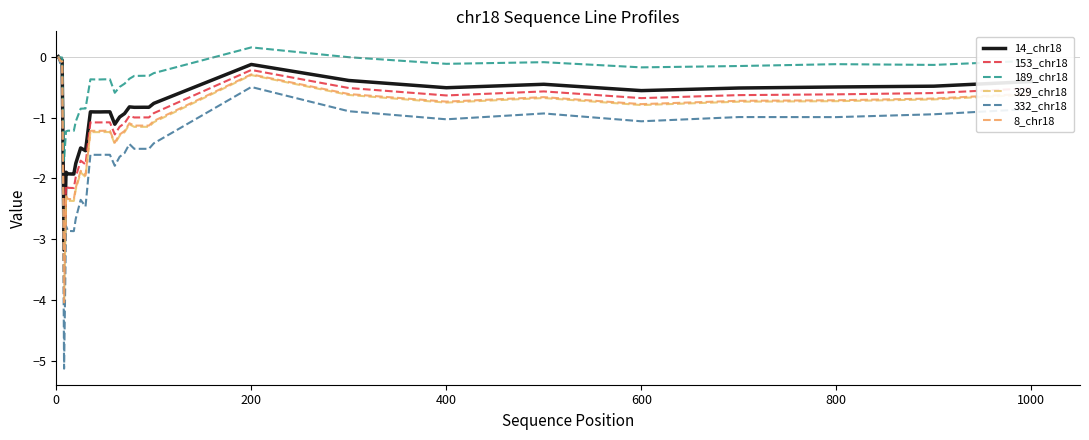

Reading right to left, what are all the values shown in this chart?

14_chr18: -0.4	-0.5	-0.5	-0.5	-0.6	-0.5	-0.5	-0.4	-0.1	-0.8	-0.8	-0.8	-0.8	-0.8	-0.8	-0.9	-1.0	-1.1	-0.9	-0.9	-0.9	-0.9	-0.9	-1.5	-1.5	-1.8	-1.9	-1.9	-1.9	-1.9	-1.9	-3.2	-0.1	-0.1	0.0
153_chr18: -0.5	-0.6	-0.6	-0.6	-0.7	-0.6	-0.6	-0.5	-0.2	-0.9	-1.0	-1.0	-1.0	-1.0	-1.0	-1.1	-1.2	-1.3	-1.1	-1.1	-1.1	-1.1	-1.1	-1.8	-1.7	-2.0	-2.2	-2.2	-2.2	-2.2	-2.1	-3.7	-0.1	-0.1	0.0
189_chr18: -0.1	-0.1	-0.1	-0.2	-0.2	-0.1	-0.1	-0.0	0.2	-0.3	-0.3	-0.3	-0.3	-0.3	-0.4	-0.4	-0.5	-0.6	-0.4	-0.4	-0.4	-0.4	-0.4	-0.9	-0.9	-1.1	-1.2	-1.2	-1.2	-1.2	-1.2	-1.7	-0.0	-0.0	0.0
329_chr18: -0.6	-0.7	-0.7	-0.7	-0.8	-0.7	-0.8	-0.6	-0.3	-1.1	-1.2	-1.2	-1.2	-1.2	-1.1	-1.2	-1.3	-1.4	-1.2	-1.2	-1.2	-1.2	-1.2	-2.0	-1.9	-2.2	-2.4	-2.4	-2.4	-2.4	-2.3	-4.1	-0.1	-0.1	0.0
332_chr18: -0.9	-0.9	-1.0	-1.0	-1.1	-0.9	-1.0	-0.9	-0.5	-1.4	-1.5	-1.5	-1.5	-1.5	-1.4	-1.6	-1.6	-1.8	-1.6	-1.6	-1.6	-1.6	-1.6	-2.5	-2.4	-2.7	-2.9	-2.9	-2.9	-2.9	-2.8	-5.1	-0.1	-0.1	0.0
8_chr18: -0.6	-0.7	-0.7	-0.7	-0.8	-0.7	-0.7	-0.6	-0.3	-1.1	-1.1	-1.1	-1.1	-1.1	-1.1	-1.2	-1.3	-1.4	-1.2	-1.2	-1.2	-1.2	-1.2	-1.9	-1.9	-2.2	-2.3	-2.3	-2.3	-2.3	-2.3	-4.0	-0.1	-0.1	0.0